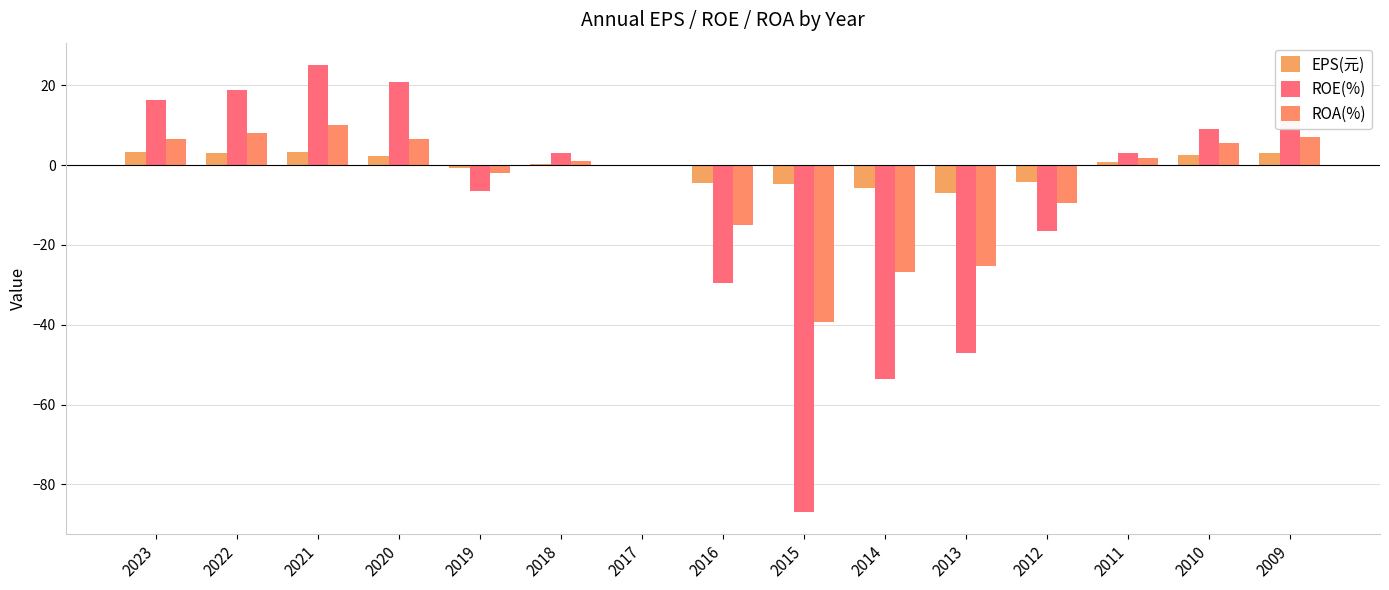

How many groups of bars are there?

15